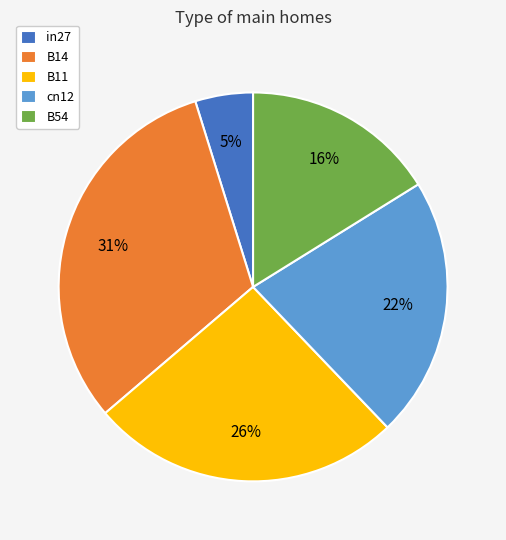

True or false: in27 accounts for 11% of the total.

False